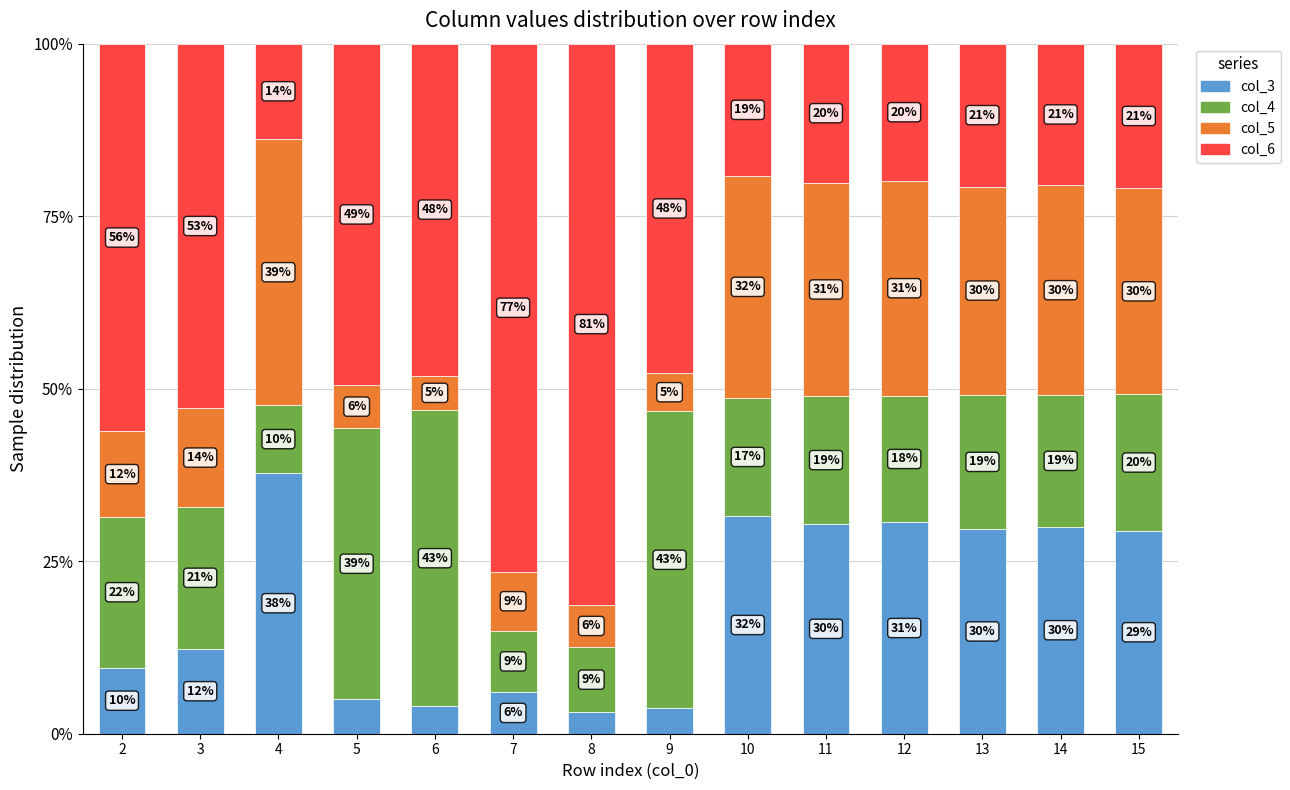

Is it true that col_3 equals 6.0 at 7?

True